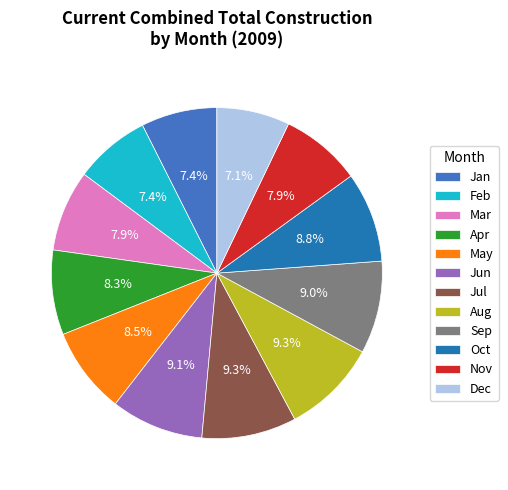

To the nearest percent, what percentage of the pie is Jul?

9%